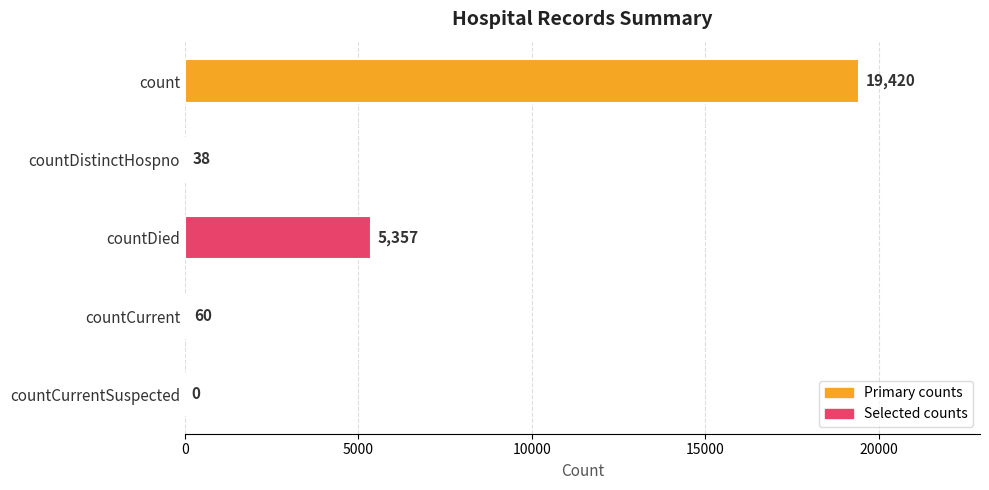

Reading top to bottom, extract all data points from this chart.

count=19420	countDistinctHospno=38	countDied=5357	countCurrent=60	countCurrentSuspected=0